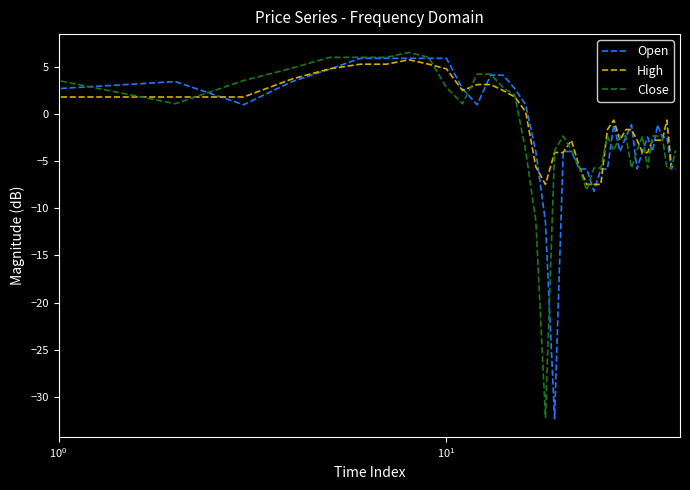

What is the average value of the Open series?

-1.7